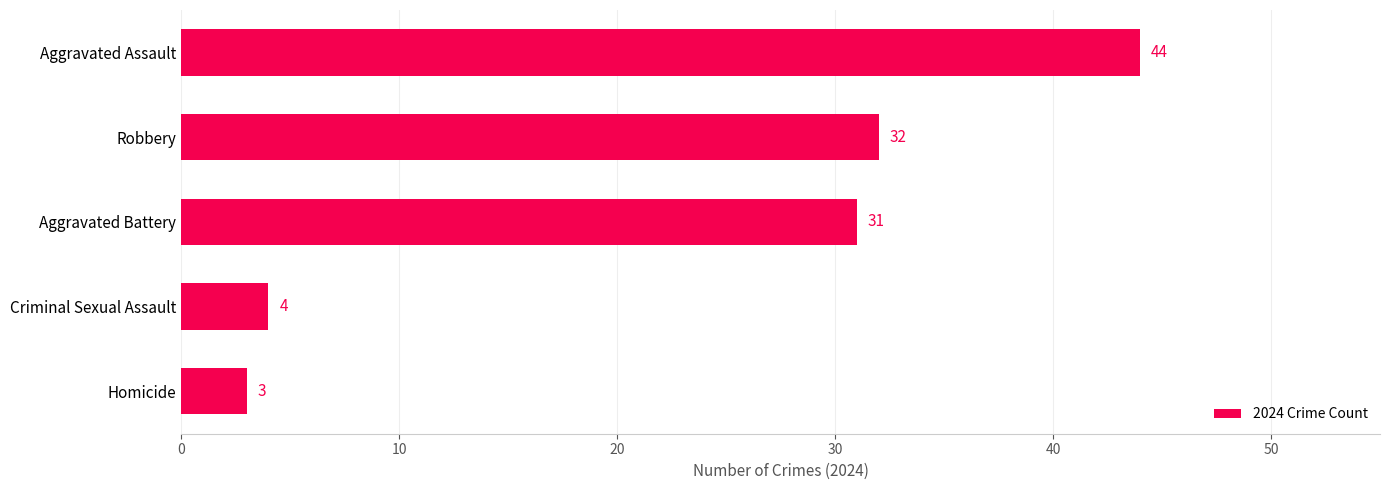

Does the chart contain stacked bars?

No